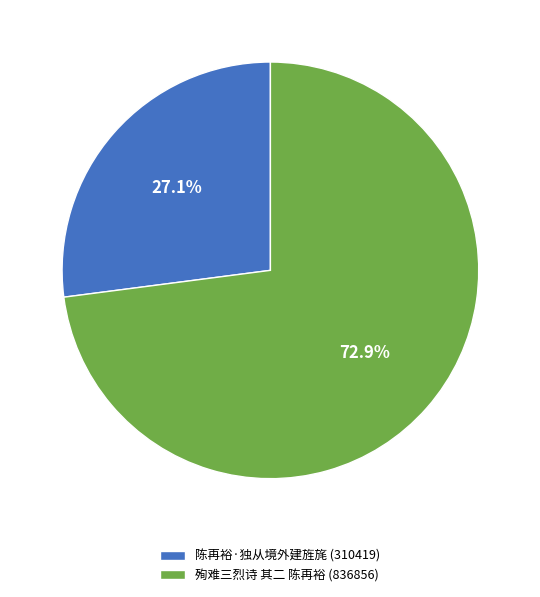

To the nearest percent, what portion does 陈再裕·独从境外建旌旄 represent?

27%